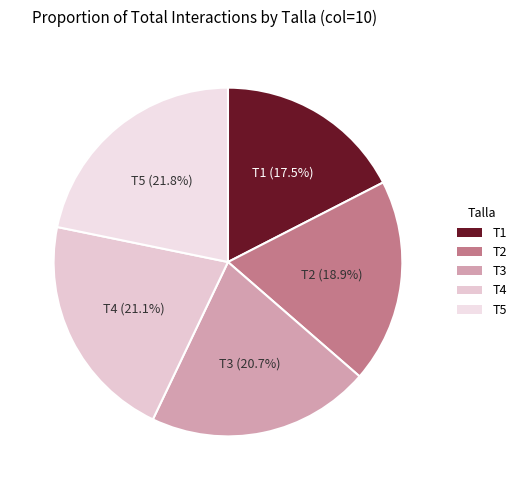

Does T5 account for over 50% of the chart?

No